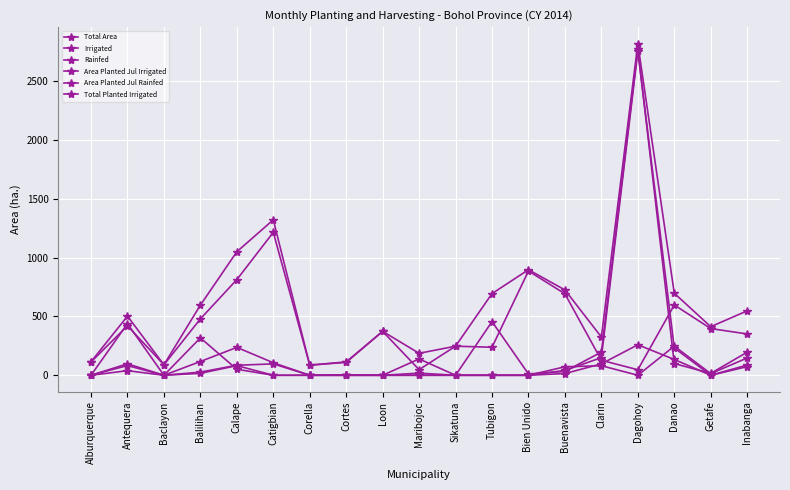

True or false: Irrigated has more than 2 interior local peaks.

True